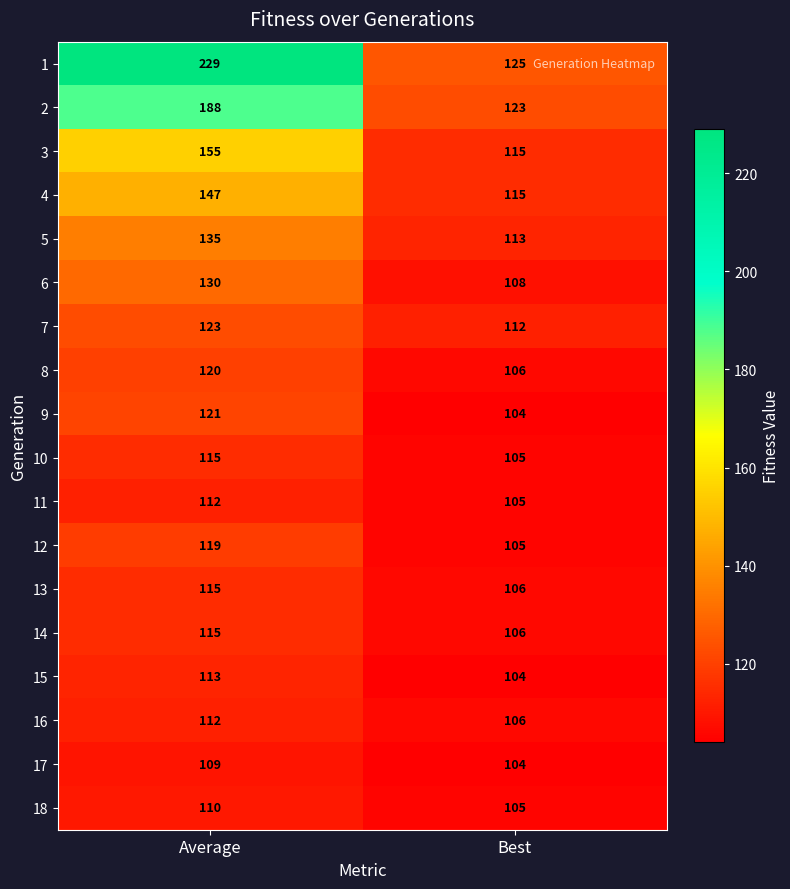

Rank the categories by 3 value from lowest to highest.

Best, Average